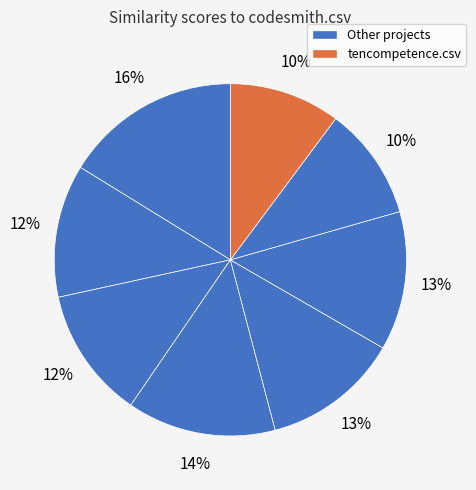

How many segments does this pie chart have?

8